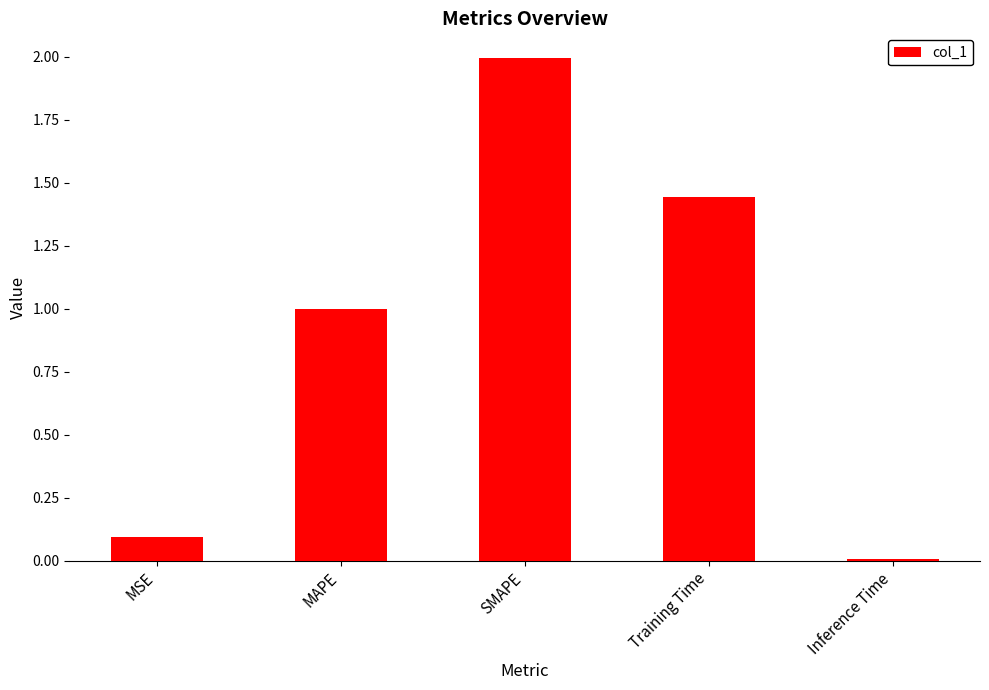

Is it true that the value at MAPE is 1.0?

True